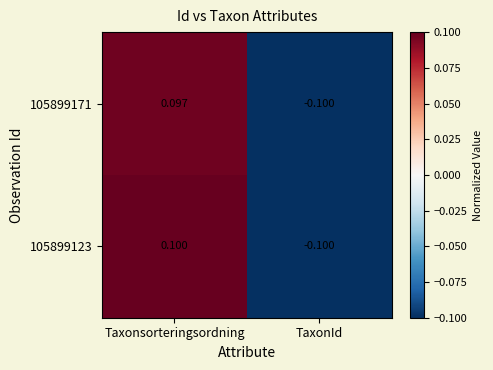

Rank the categories by 105899171 value from highest to lowest.

Taxonsorteringsordning, TaxonId